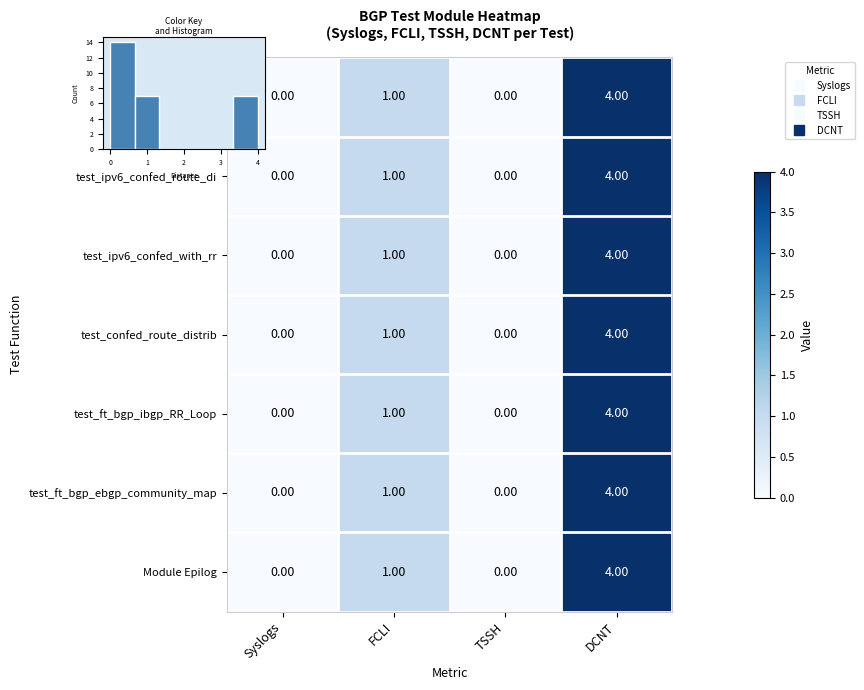

At which label does test_ft_bgp_ebgp_community_map reach its minimum?

Syslogs